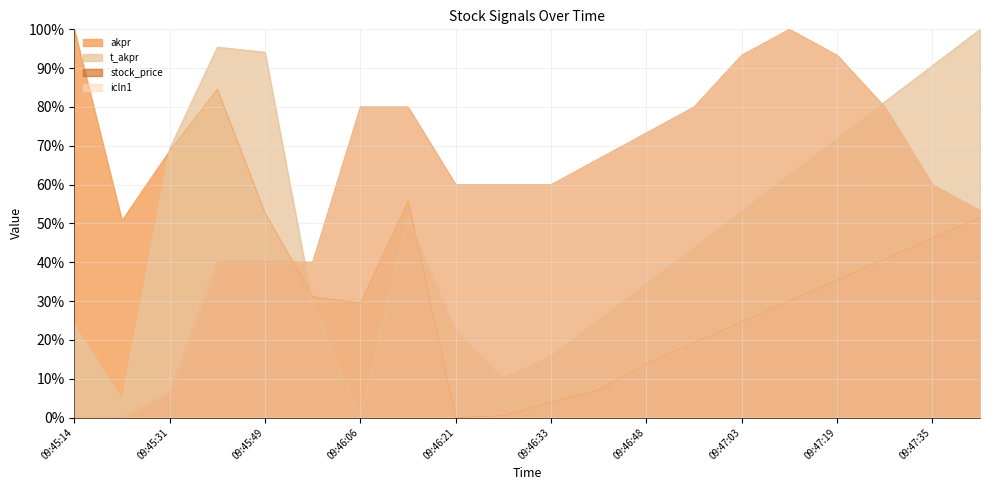

Which category has the highest value in the t_akpr series?

09:47:43